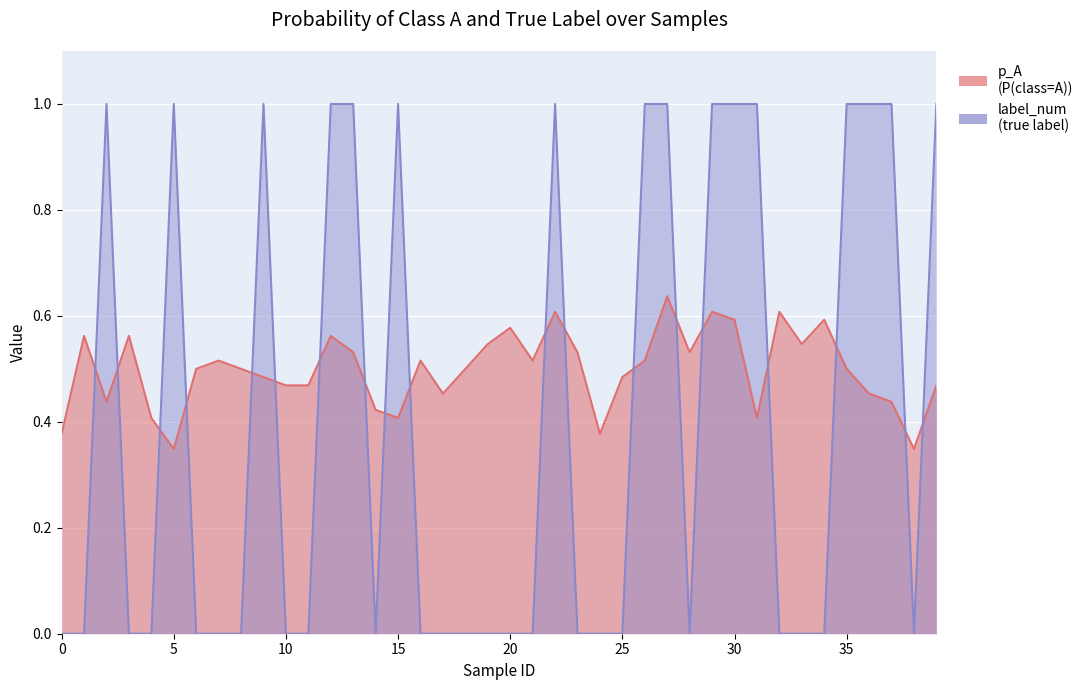

Rank the series by their average value, from highest to lowest.

p_A, label_num